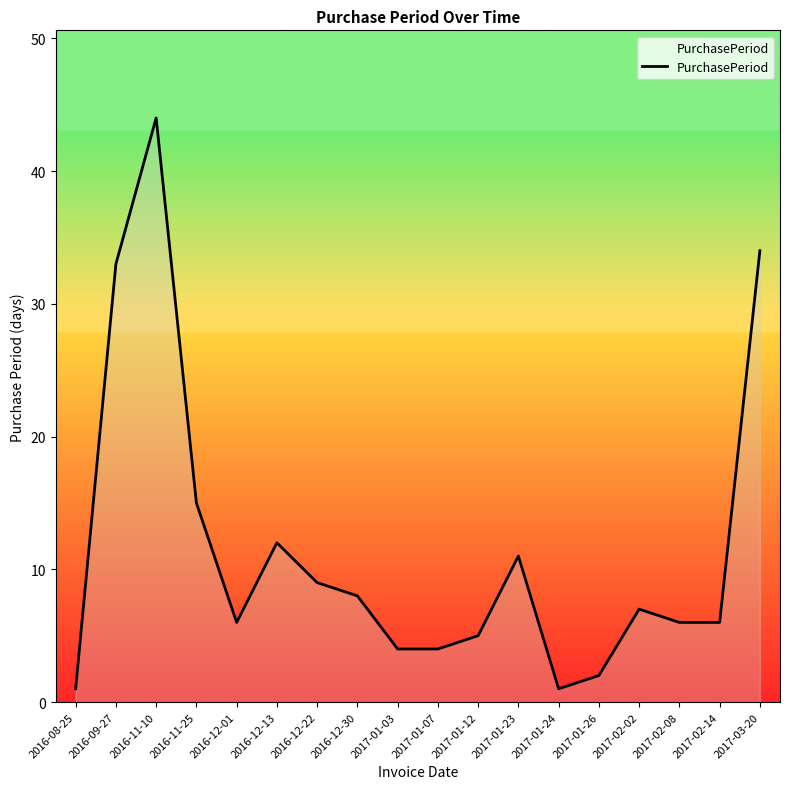

At which category does the data reach its first local valley?

2016-12-01